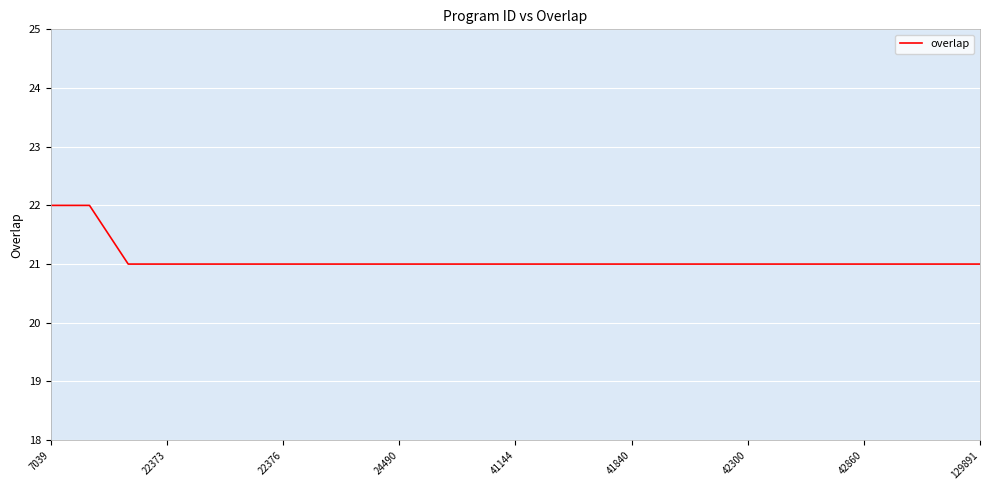

What is the maximum value shown in the chart?

22